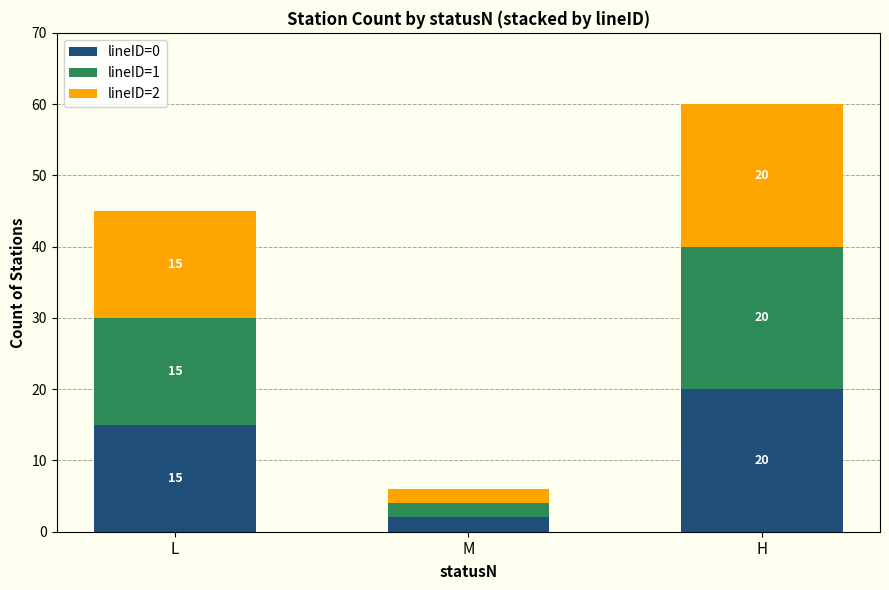

At which category is the sum across all series the highest?

H